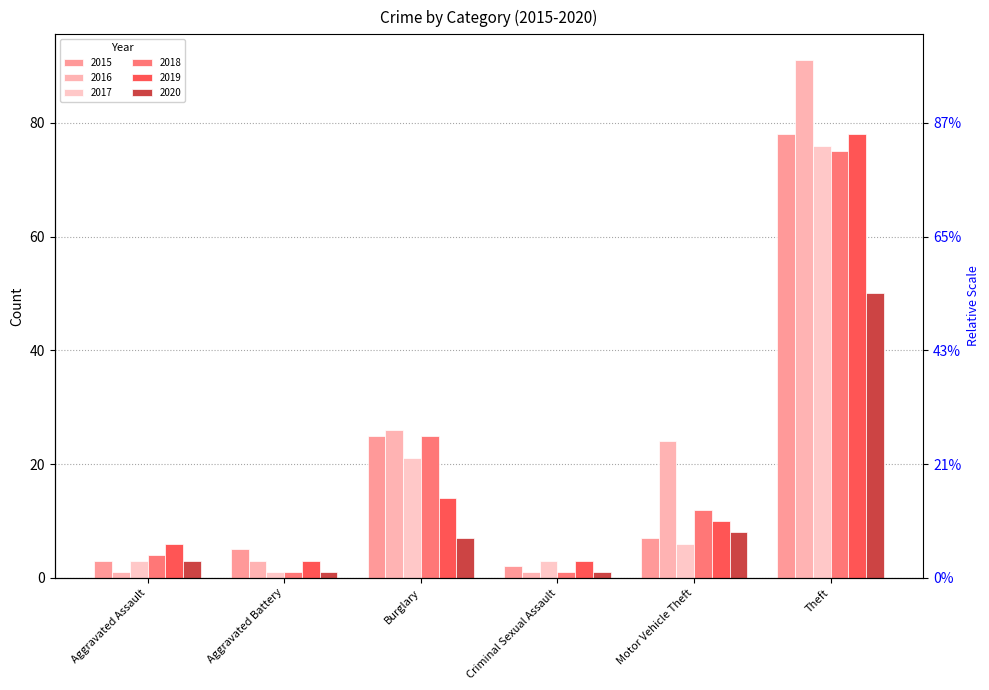

At which category does the chart reach its peak across all series?

Theft